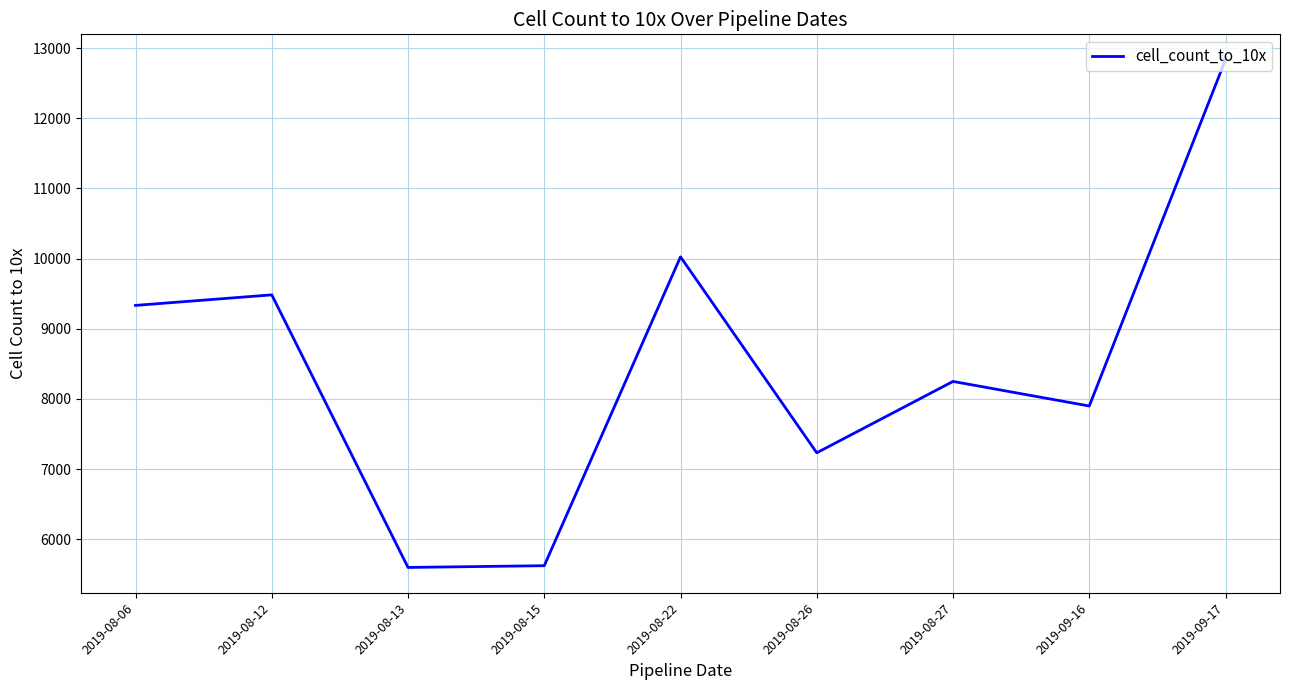

What is the sum of the values at 2019-09-17 and 2019-08-06?

22166.7